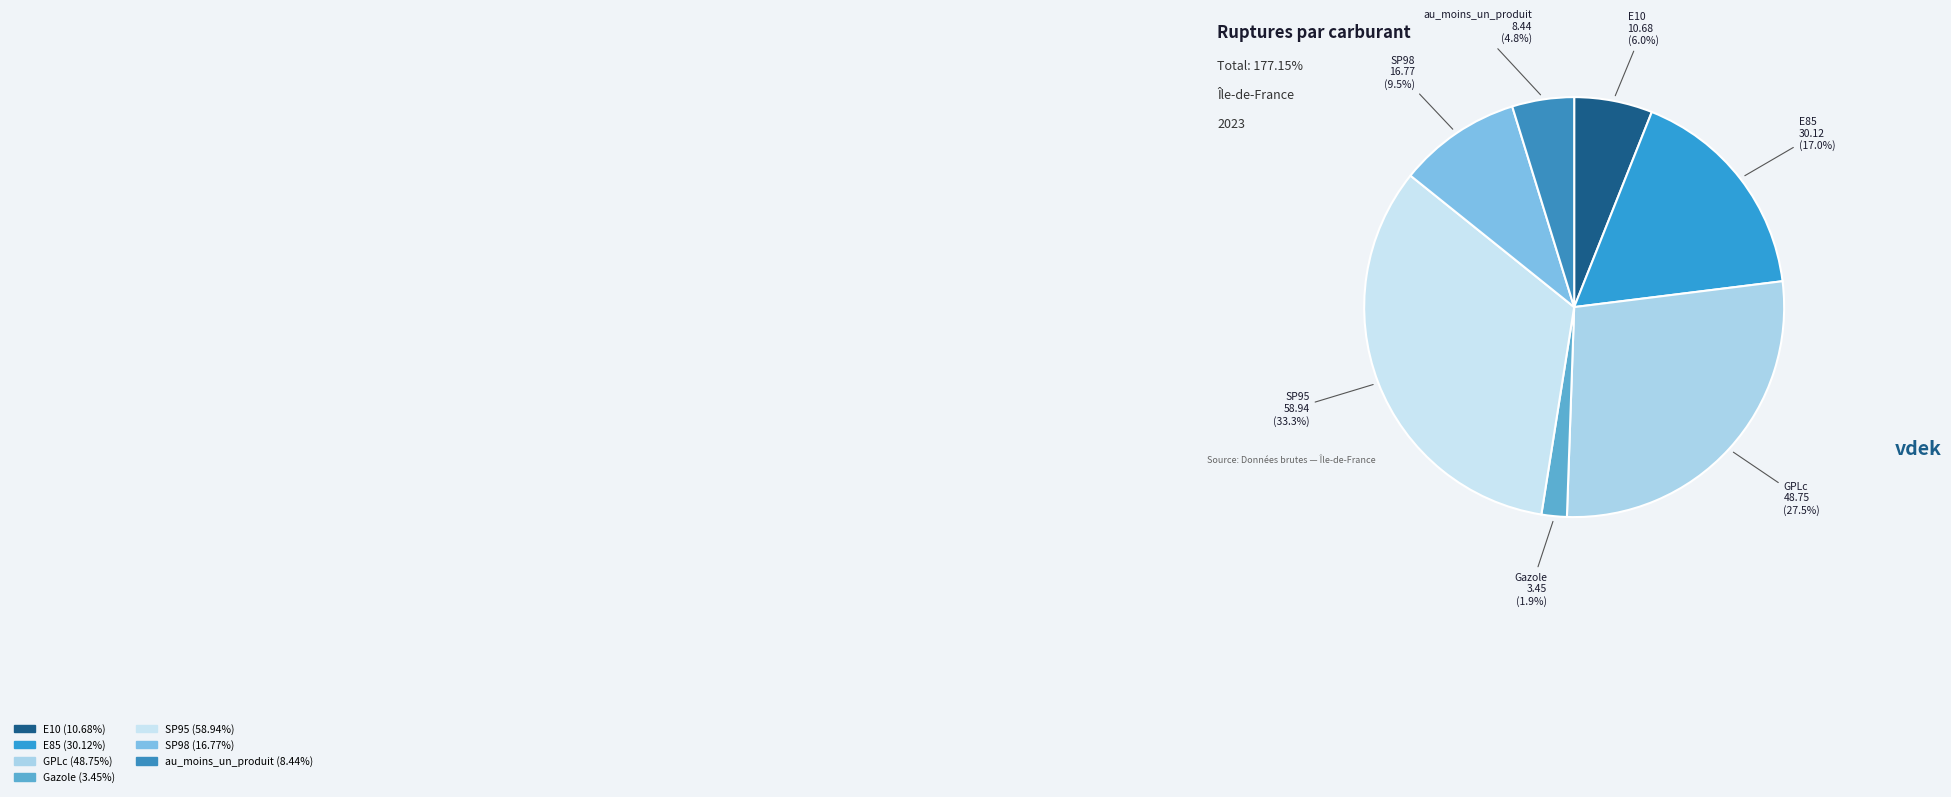

Count the number of slices in the pie.

7